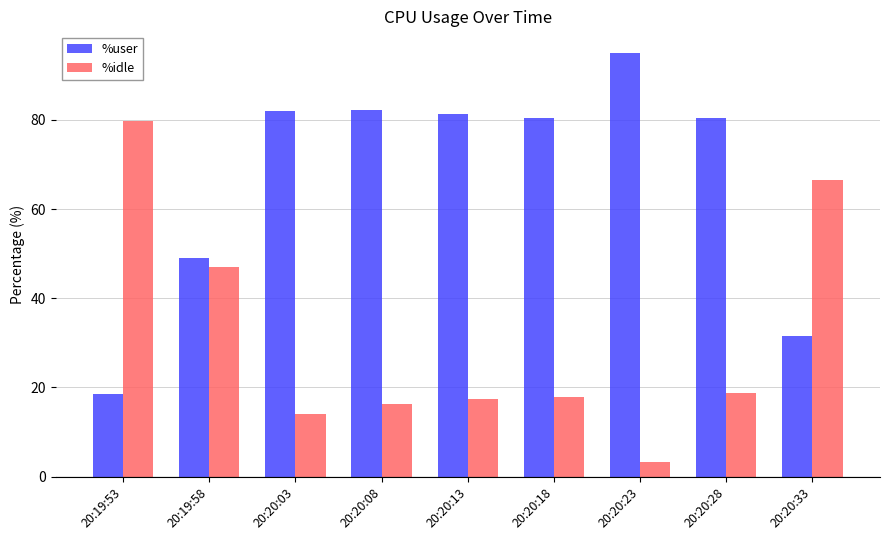

How many data points in %user are less than 80?

3